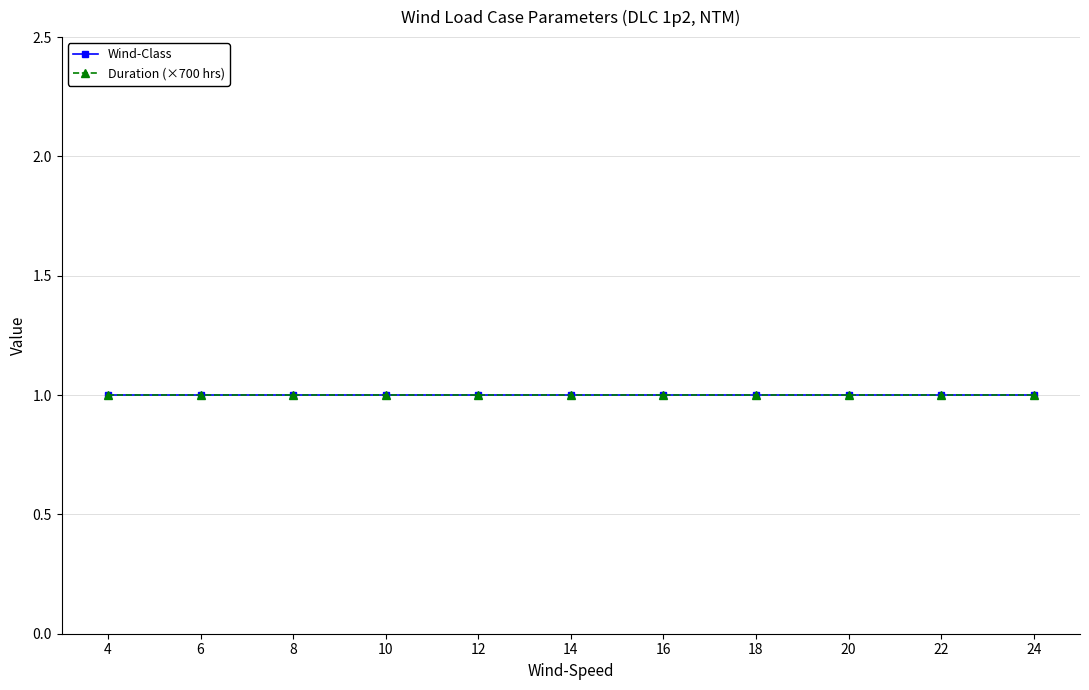

Does the chart display data point markers on the line(s)?

Yes